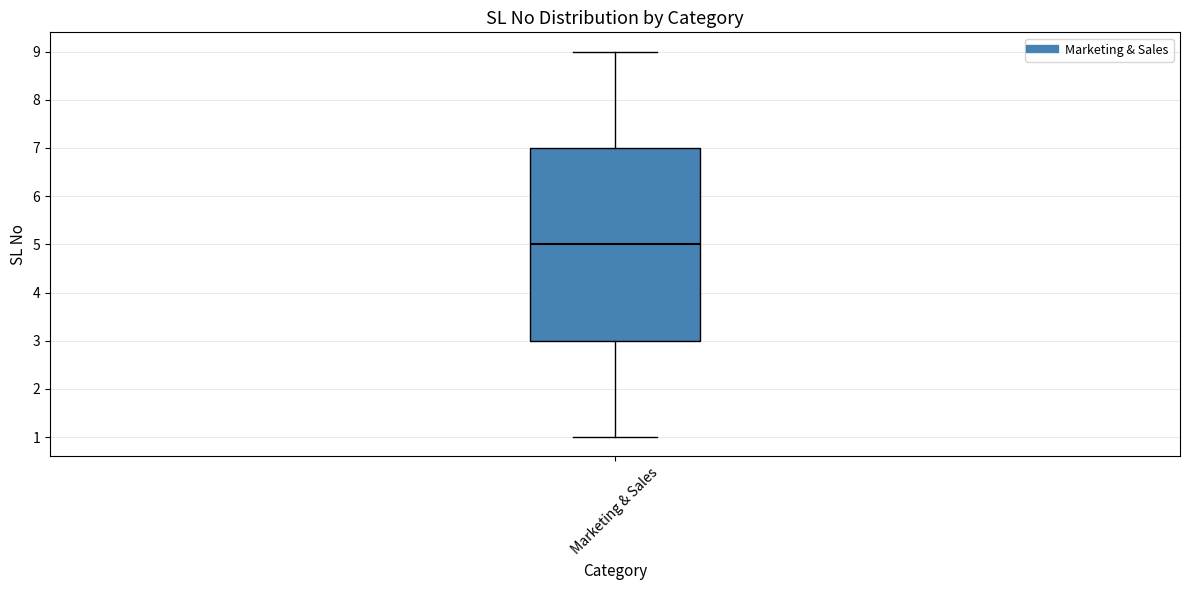

Transcribe this box plot: give where the median line is, the range the box spans, and where the two whiskers end, as read against the y-axis. The values are not printed on the chart, so give them approximately, as read against the axis.

median 5, box 3 to 7, whiskers 1 to 9